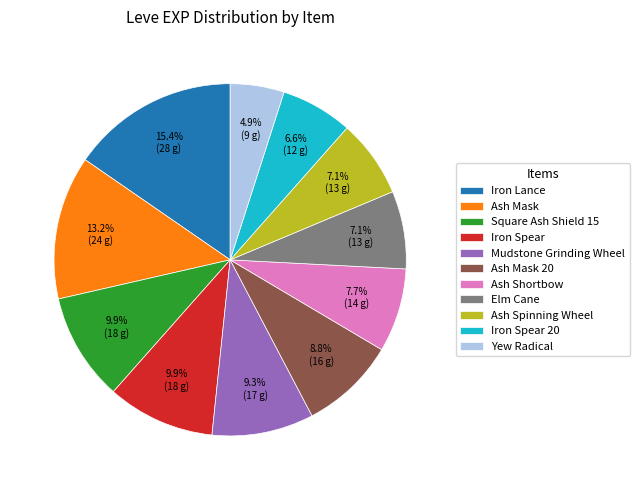

What percentage is NOT represented by Mudstone Grinding Wheel?

90.7%